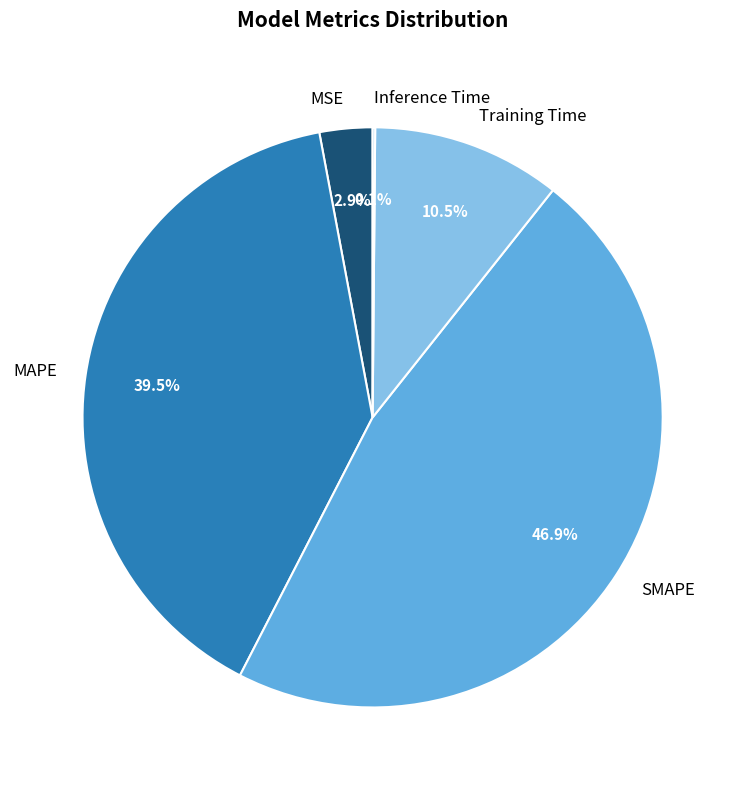

Does SMAPE account for over 50% of the chart?

No